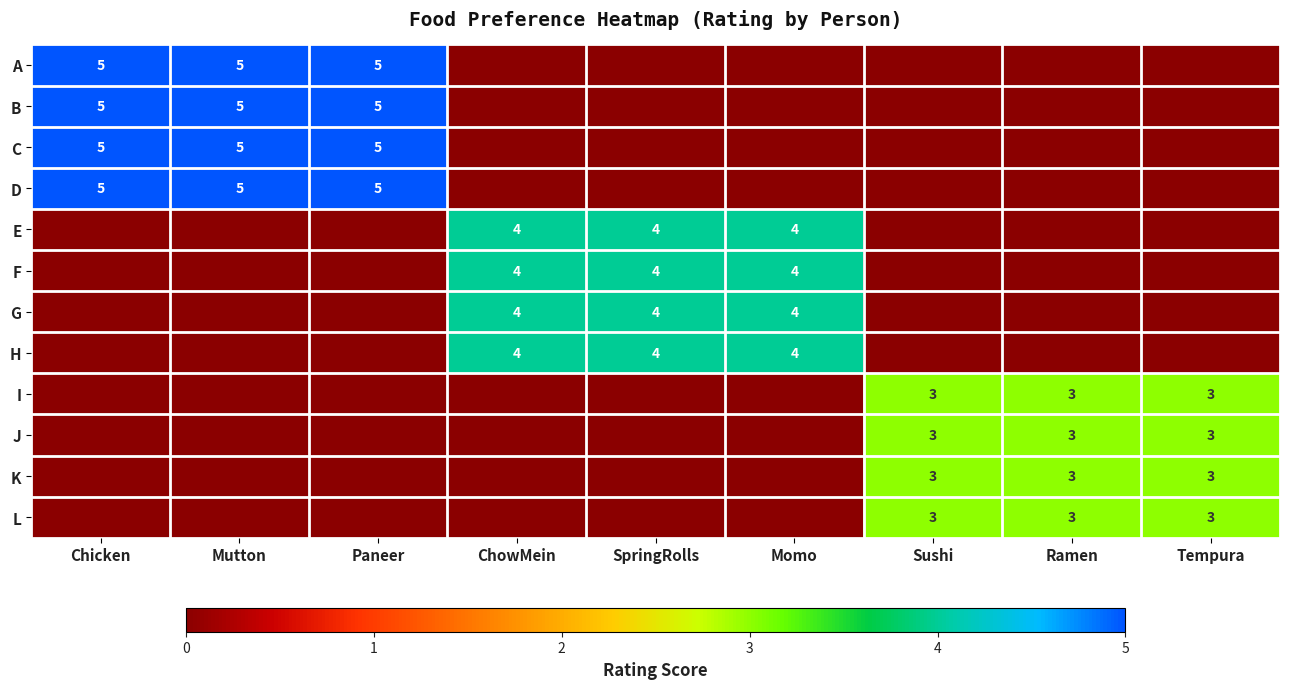

Where is G nearest to the value 2?

Chicken